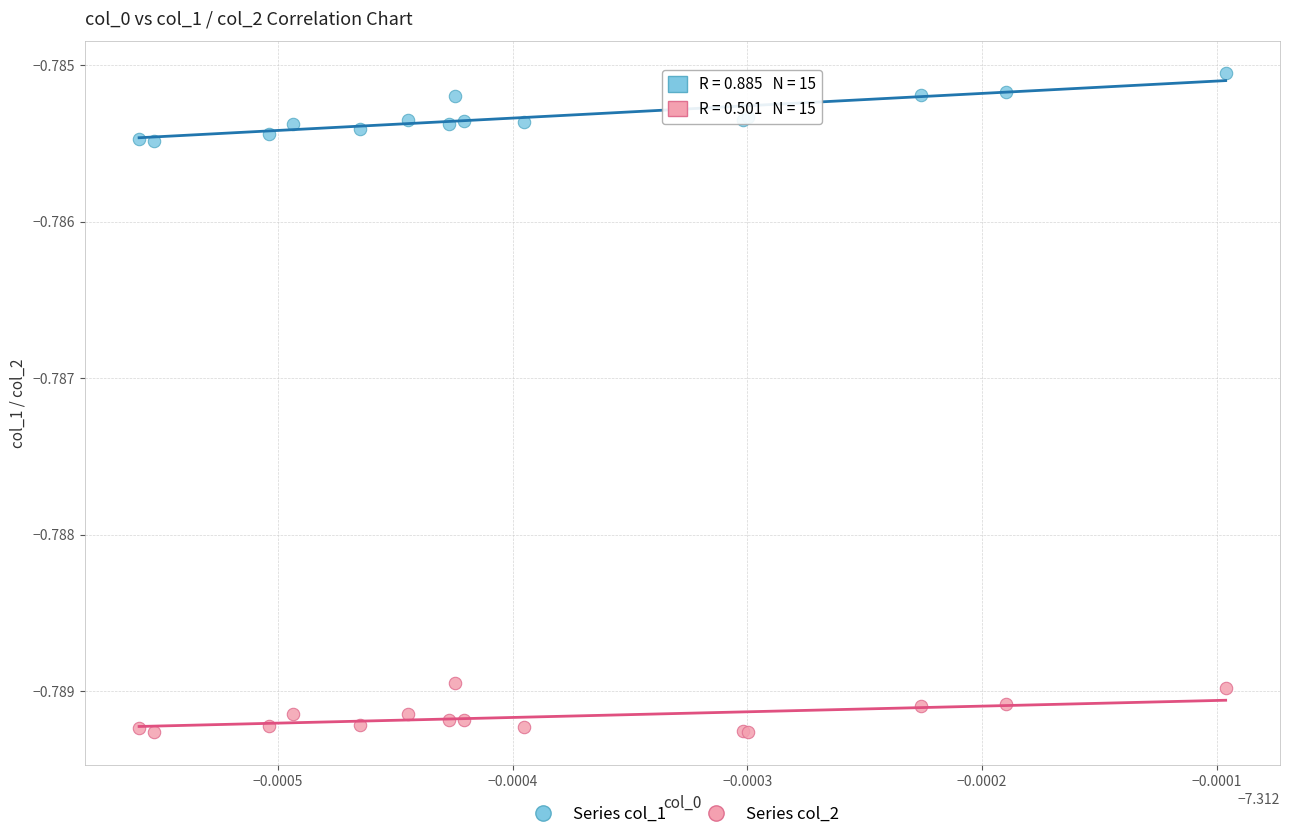

Which series reaches the maximum Y coordinate?

Series col_1